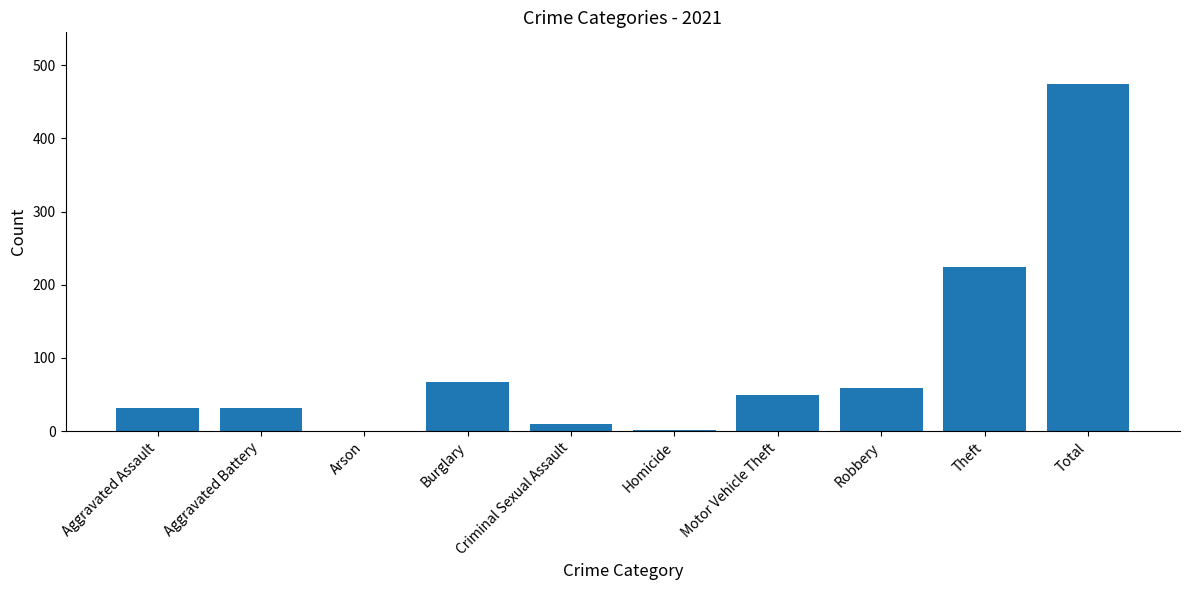

What is the sum of the values at Theft and Arson?

224